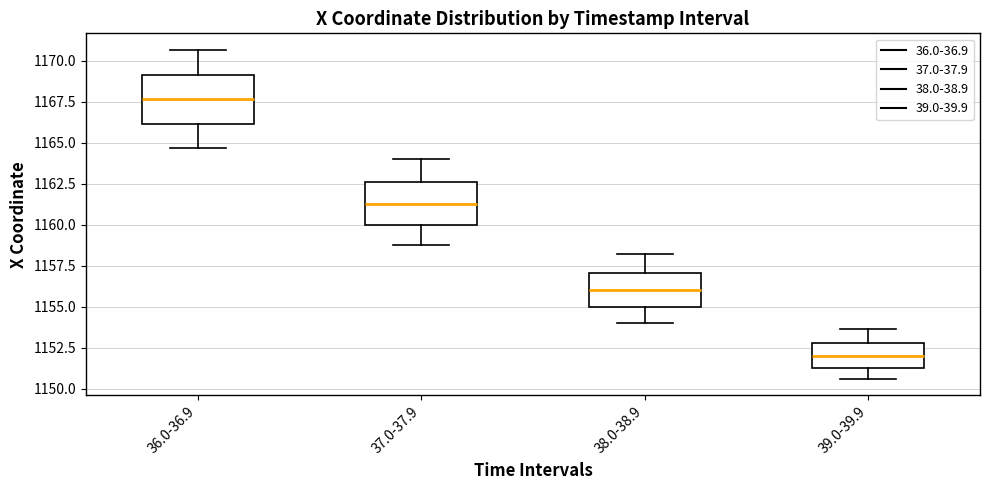

Reading left to right, transcribe this box plot: for each box, give where its median line is, the range the box spans, and where its two whiskers end, as read against the y-axis. The values are not printed on the chart, so give them approximately, as read against the axis.

36.0-36.9: median 1167.5, box 1166.0 to 1169.0, whiskers 1164.5 to 1170.5
37.0-37.9: median 1161.5, box 1160.0 to 1162.5, whiskers 1159.0 to 1164.0
38.0-38.9: median 1156.0, box 1155.0 to 1157.0, whiskers 1154.0 to 1158.0
39.0-39.9: median 1152.0, box 1151.5 to 1153.0, whiskers 1150.5 to 1153.5